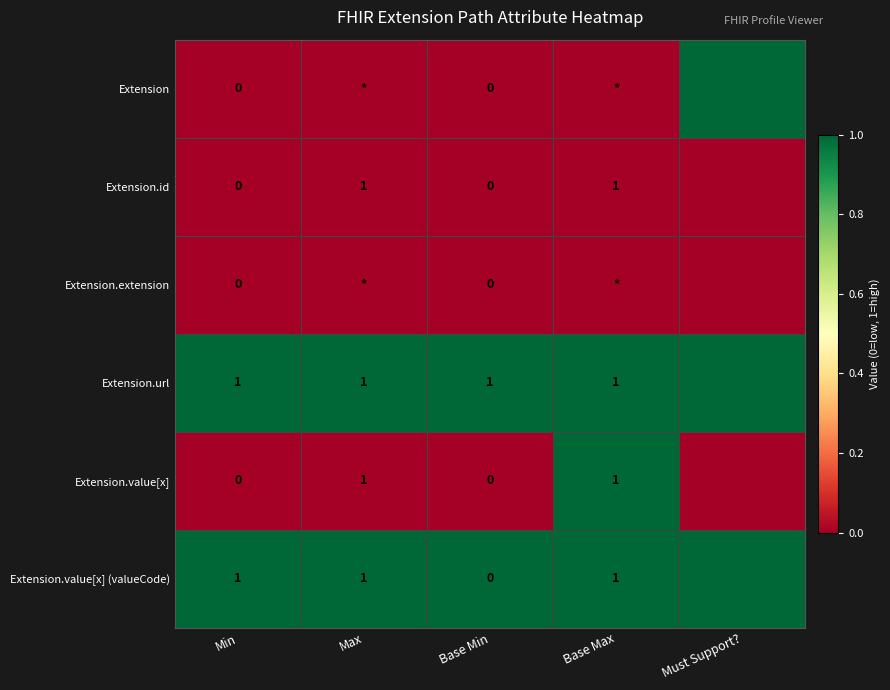

Is the value of Extension.url at Base Max greater than the value of Extension.value[x] (valueCode) at Base Min?

Yes